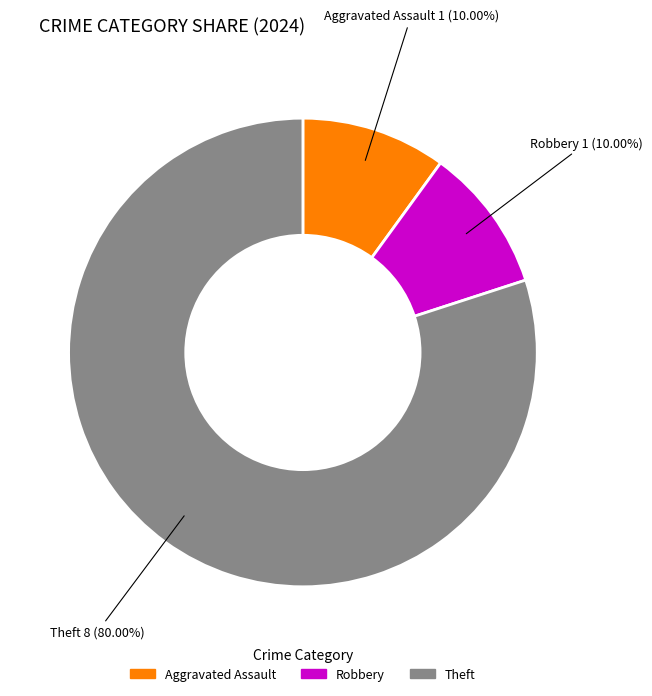

How much of the chart is everything except Robbery?

90.0%